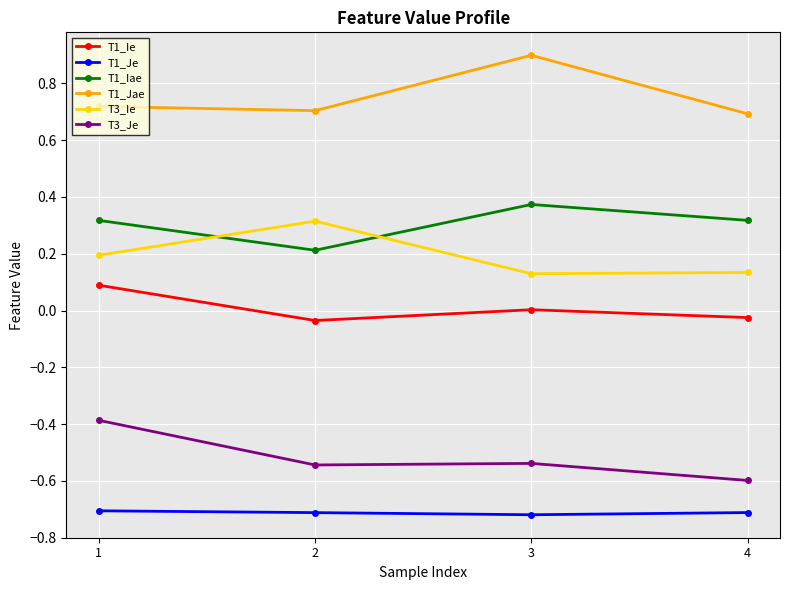

The T1_Jae series shows 0.3 at 3. True or false?

False